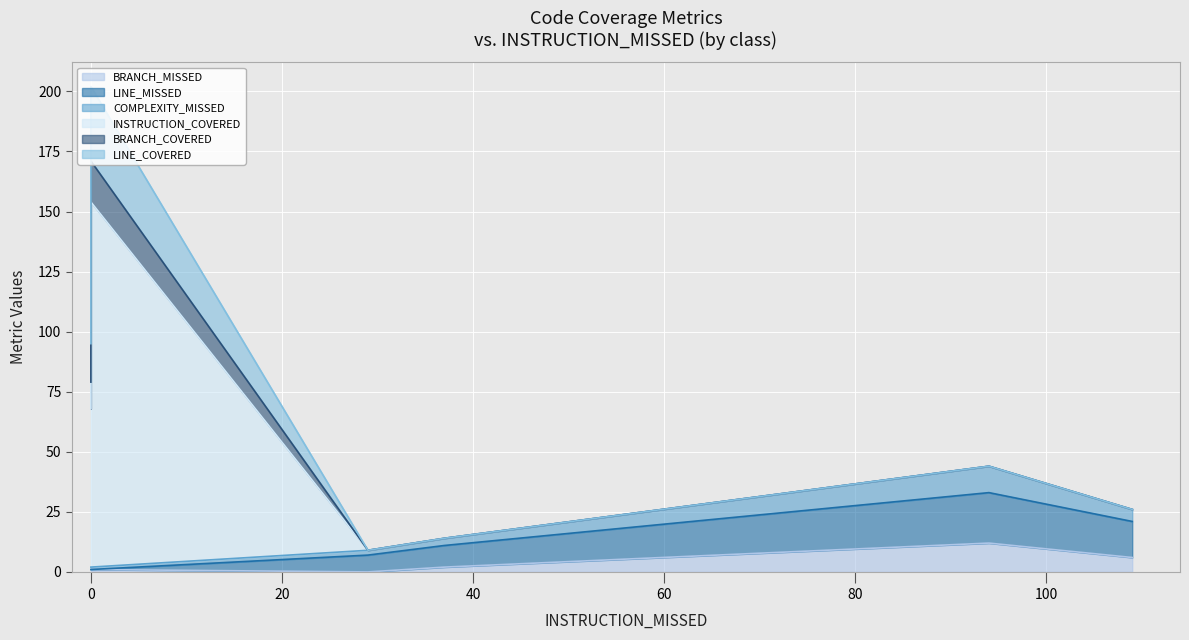

True or false: BRANCH_COVERED and COMPLEXITY_MISSED cross at least once.

True